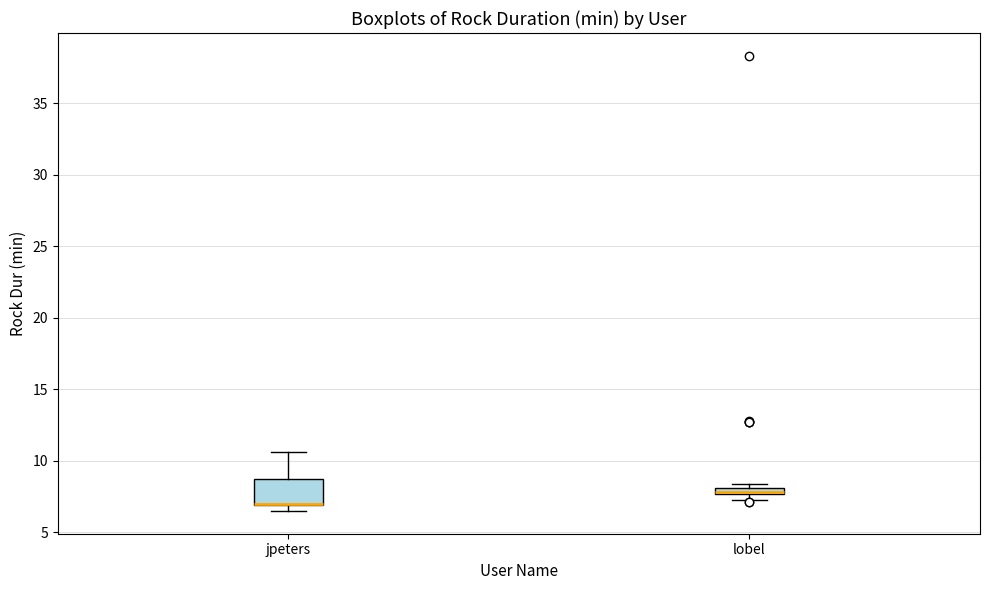

Which box is the tallest, from its lower edge to its upper edge?

jpeters